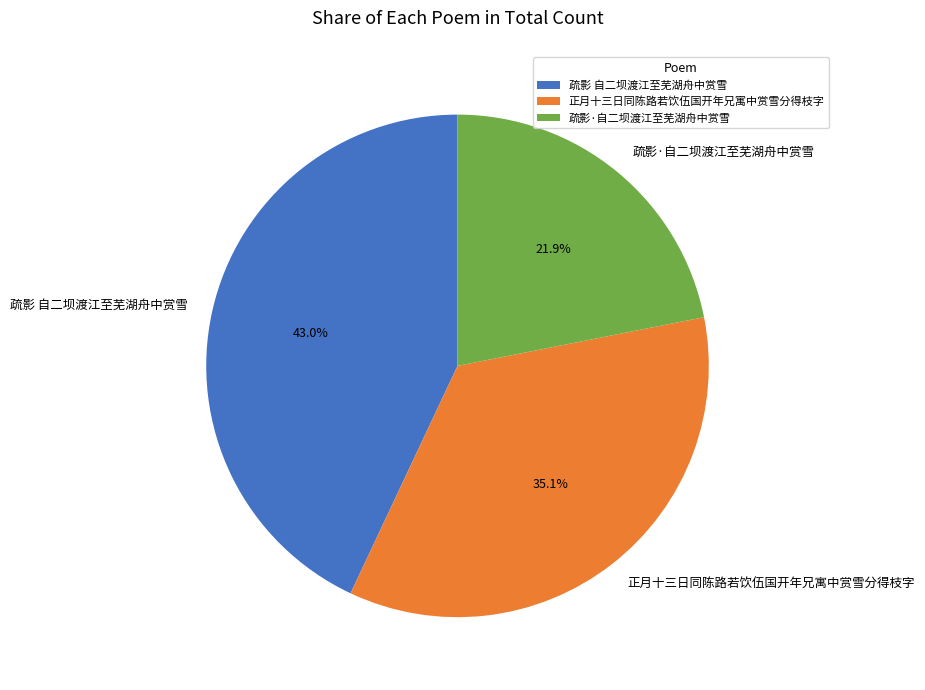

To the nearest percent, what percentage of the pie is 正月十三日同陈路若饮伍国开年兄寓中赏雪分得枝字?

35%